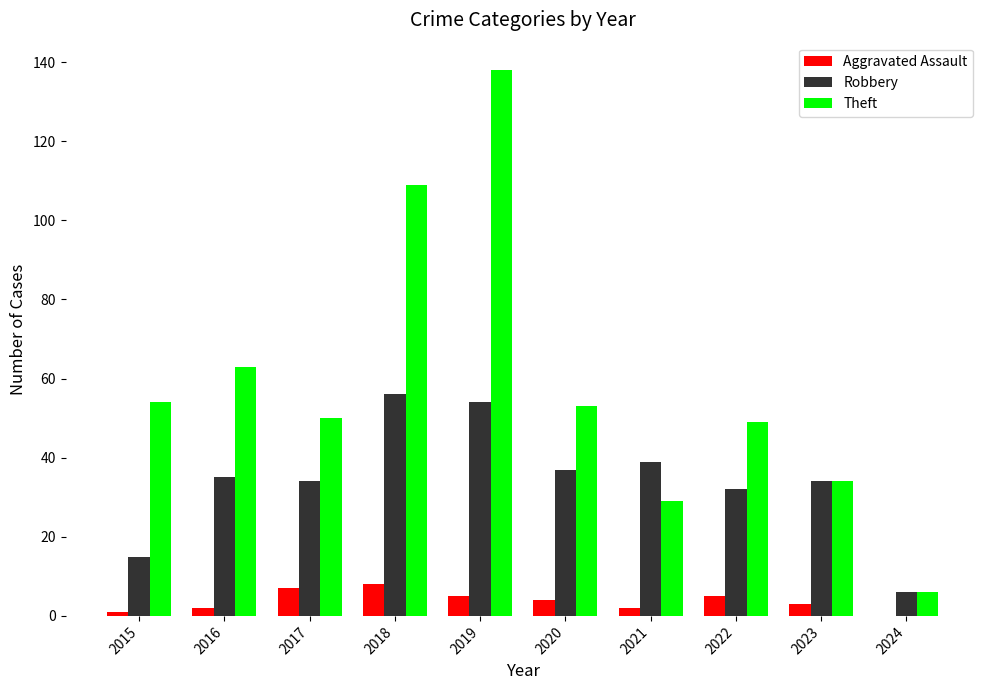

Reading left to right, list all the values displayed in this chart.

Aggravated Assault: 2015=1	2016=2	2017=7	2018=8	2019=5	2020=4	2021=2	2022=5	2023=3	2024=0
Robbery: 2015=15	2016=35	2017=34	2018=56	2019=54	2020=37	2021=39	2022=32	2023=34	2024=6
Theft: 2015=54	2016=63	2017=50	2018=109	2019=138	2020=53	2021=29	2022=49	2023=34	2024=6